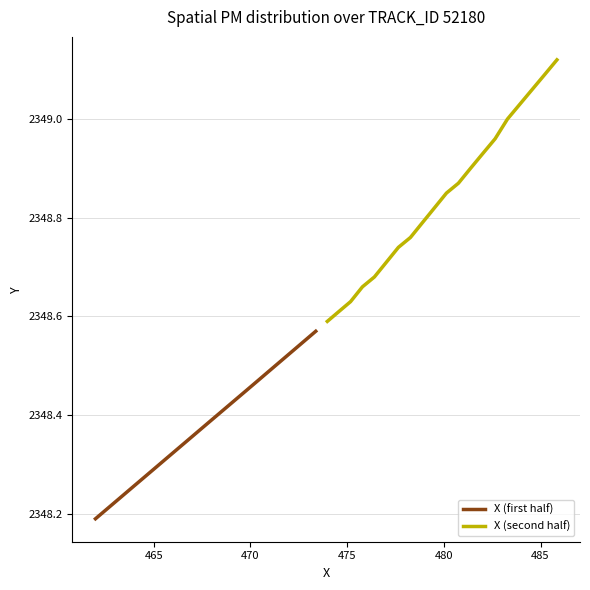

How many categories are shown in the chart?

20